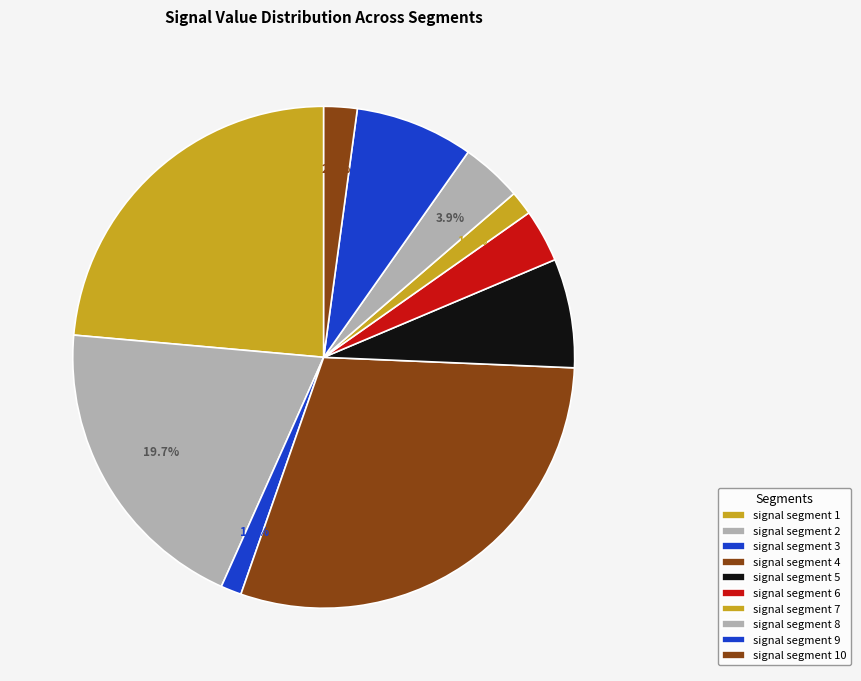

True or false: signal segment 4 accounts for 30% of the total.

True